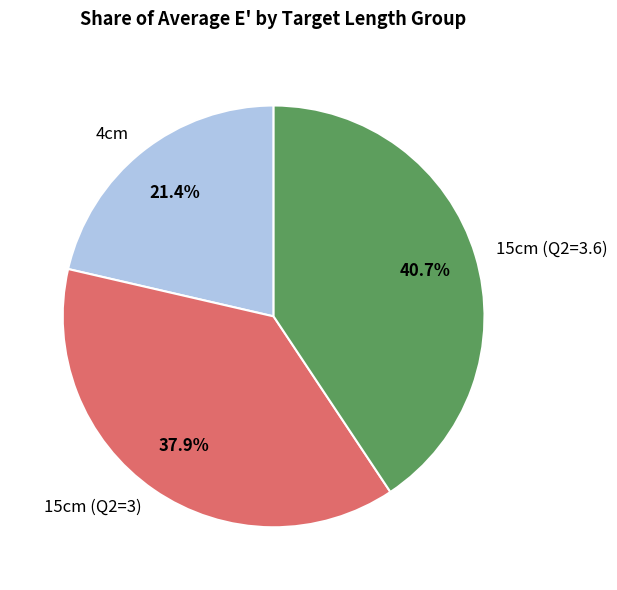

Between 15cm (Q2=3.6) and 4cm, which is larger?

15cm (Q2=3.6)